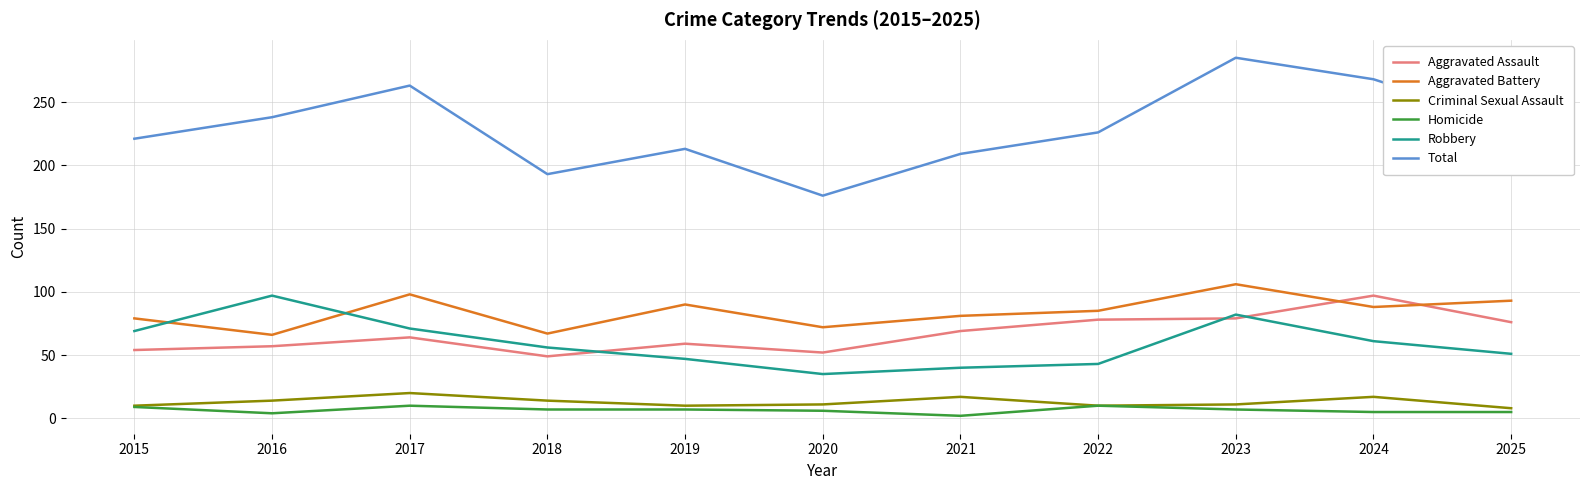

Is it true that Criminal Sexual Assault equals 20 at 2017?

True